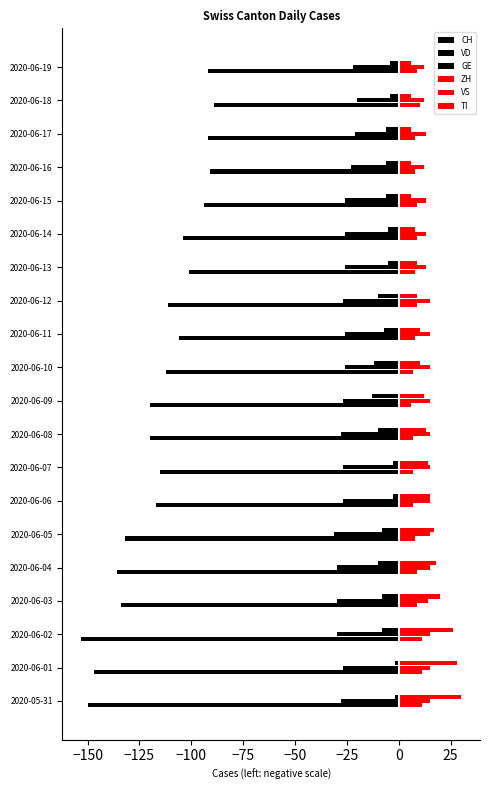

Which series has the largest total across all categories?

VS